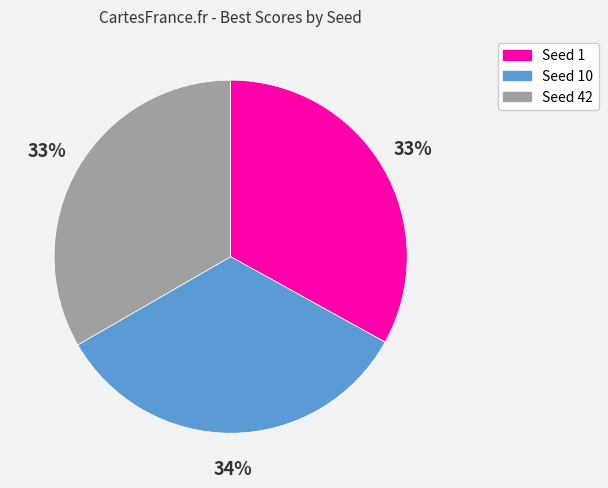

To the nearest percent, what percentage of the pie is Seed 1?

33%